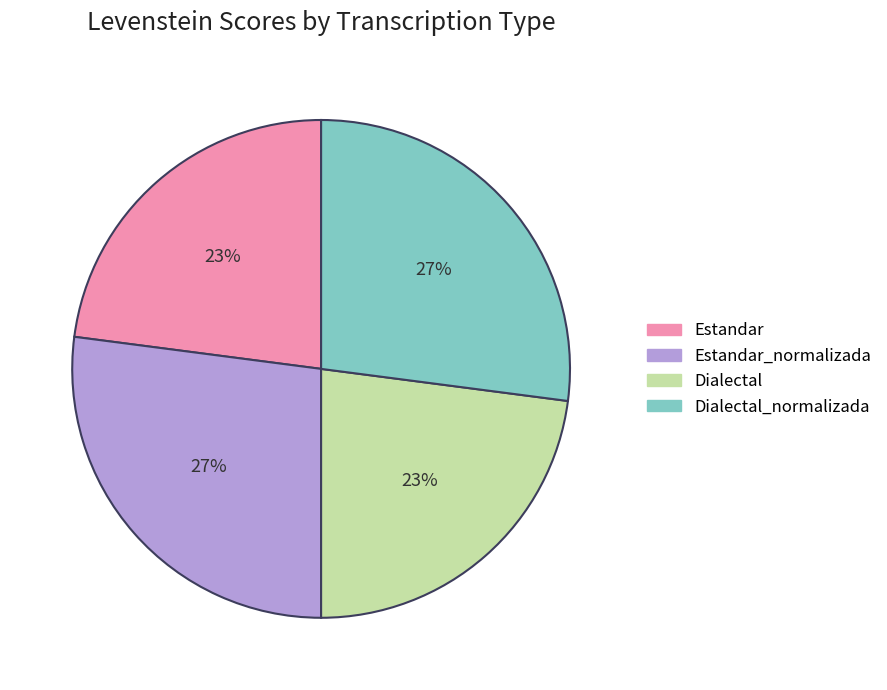

To the nearest percent, what is the difference between the largest and smallest slice percentages?

4%